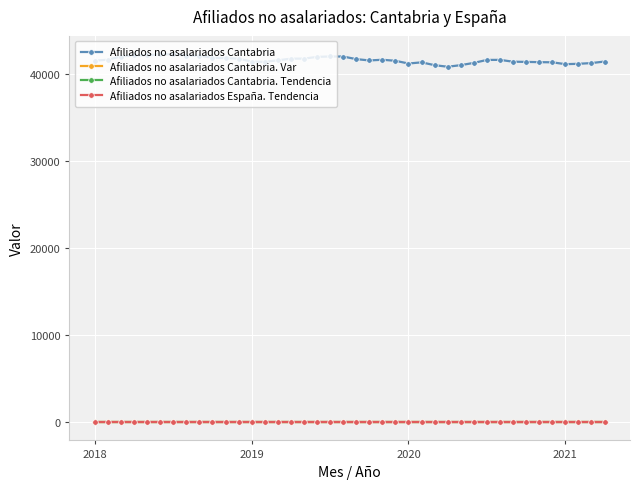

At how many categories does at least one series exceed 19095?

40